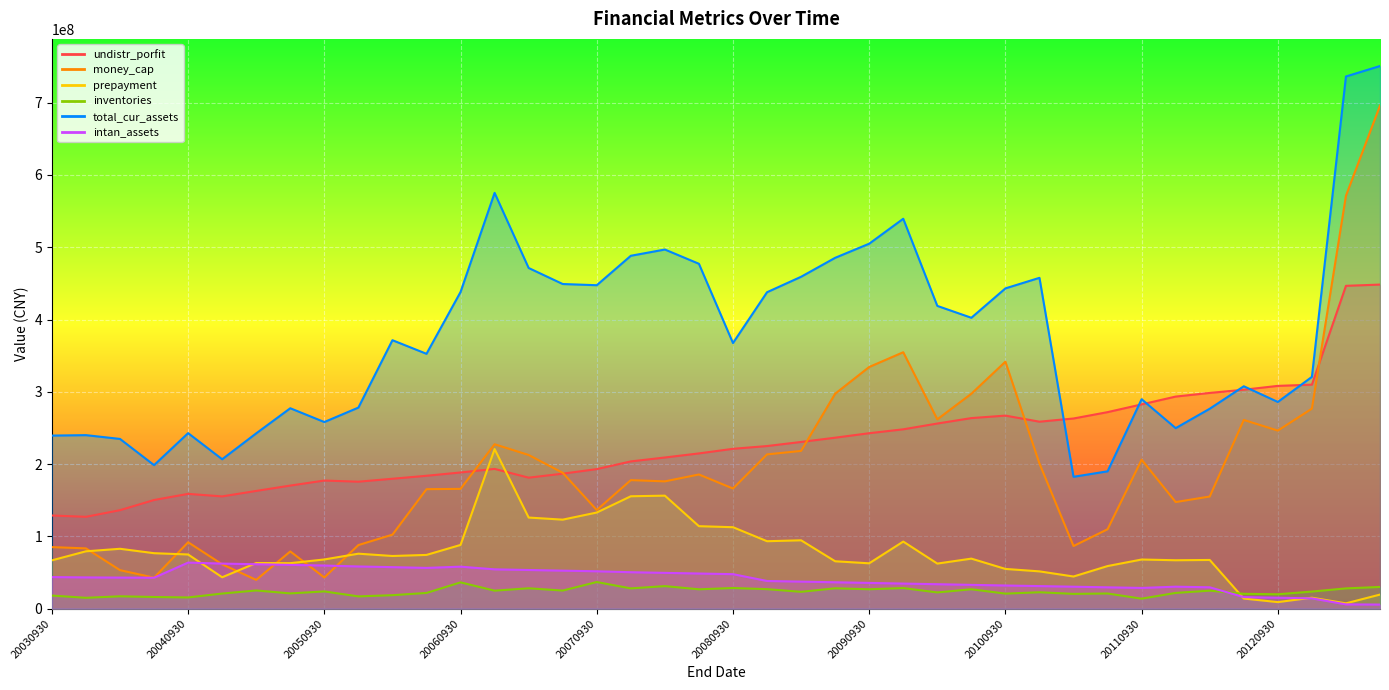

Reading left to right, transcribe all the data shown in this chart.

undistr_porfit: 128957043.2	127155128.2	136327748.6	150407414.4	158874766.8	155380261.1	162960576.0	170353910.6	177319233.3	175731877.6	179787472.2	183923608.6	188483509.6	193426864.8	181299163.5	186831416.9	193133874.9	203791684.6	209196325.7	214843004.9	221214048.0	225042808.3	230684971.7	236587880.1	242795356.9	248177272.3	256183191.9	263700194.1	267141425.8	258733006.1	263147174.6	271943723.8	282661858.7	293475094.4	298518729.6	302931563.8	308260539.7	309956032.9	446649244.3	448402182.9
money_cap: 85262677.2	83489423.2	53374111.7	42968648.3	91958187.9	61459788.2	39912511.0	79265713.3	43247503.3	88077518.4	102487601.2	165386606.0	165806937.2	227502942.9	212662160.1	188039683.6	136538871.7	177906304.5	176180613.4	185708563.7	166269467.1	213498755.8	218296201.4	297411353.3	334389458.1	354787048.9	261965634.9	297391365.5	341735648.0	200865475.8	86733019.3	109958943.8	206177437.2	147554858.9	155240902.1	261154029.7	246395694.5	276780499.6	571274443.1	695921980.9
prepayment: 66955153.6	79448833.5	82932527.1	76841139.8	75052616.8	43535305.0	63270694.0	63044407.6	68168323.5	76155692.0	72970457.5	74447077.0	88257791.4	220903267.7	126142504.8	123231592.5	133086987.6	155579356.1	156421153.6	114200357.3	112783038.4	93394745.4	94667845.9	65669032.7	62839528.4	92911038.9	62460388.5	69325304.0	55071027.9	51688260.4	44586935.7	59036257.2	68091827.2	67072889.4	67477131.3	14097416.4	9154470.1	15284328.2	7479242.3	19596086.8
inventories: 18234138.3	15122317.4	17207976.4	16243180.1	15612845.3	21010171.2	25288940.8	21218037.7	23948611.2	17083703.3	18743334.0	21851664.8	36483702.8	25013097.4	28295130.8	25151483.7	36943364.6	28144515.6	31291863.0	26877763.8	28664016.6	27083899.1	23418791.4	28252611.6	26945139.9	28587824.3	22550775.6	26947101.0	20909041.5	22811213.2	20543056.9	21073859.9	13931865.2	21892047.5	25013496.9	20658720.7	20009432.9	23756999.7	28156968.6	30143542.8
total_cur_assets: 239515633.5	240123877.3	234890259.1	198641721.3	242896696.3	206772528.3	242606936.5	277320969.2	258257784.1	278236998.2	371451677.1	352628474.7	438122322.1	575240717.6	471336558.1	449166780.2	447505927.5	488236623.6	496879458.4	477147908.8	367513309.4	437815697.2	459178636.6	485397739.2	504930756.9	539441769.9	418897841.1	402480047.6	443125919.1	457717522.5	182509272.1	190076413.1	289827835.2	249816670.3	276656002.7	307726394.9	286025564.2	320707852.4	736244690.2	750695889.9
intan_assets: 43782136.2	43340818.9	43075000.9	42888916.2	63826491.8	62446599.4	61551879.6	60657159.8	59762440.0	58467720.3	57537884.4	56478280.7	58204012.5	54488841.2	53594121.4	52699401.6	51804681.9	50509962.1	49615243.3	48720523.6	47825803.8	38397727.0	37503007.3	36608287.5	35713567.7	34818848.0	33924128.2	33029408.4	32134688.6	31328052.6	30477374.5	29626696.4	28776018.3	30514718.6	29664040.6	16094826.3	15224120.6	14355942.3	6013461.8	5775616.5